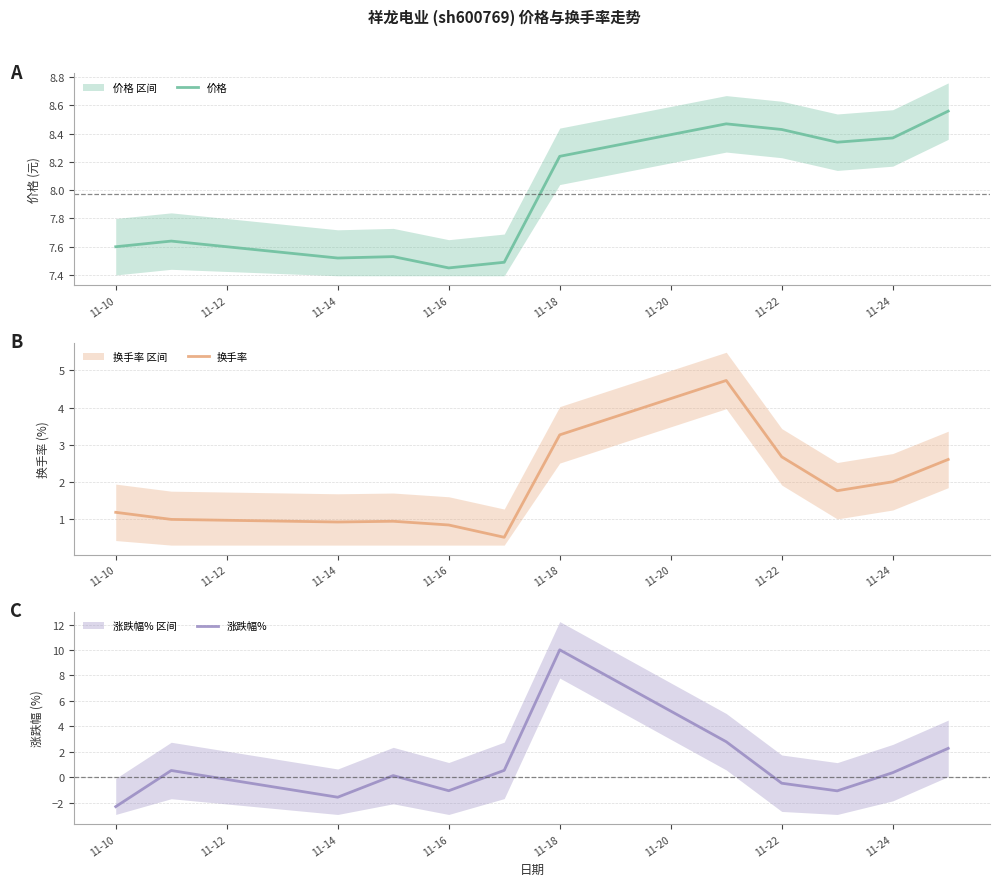

At which label does 价格 first exceed 8?

11-18